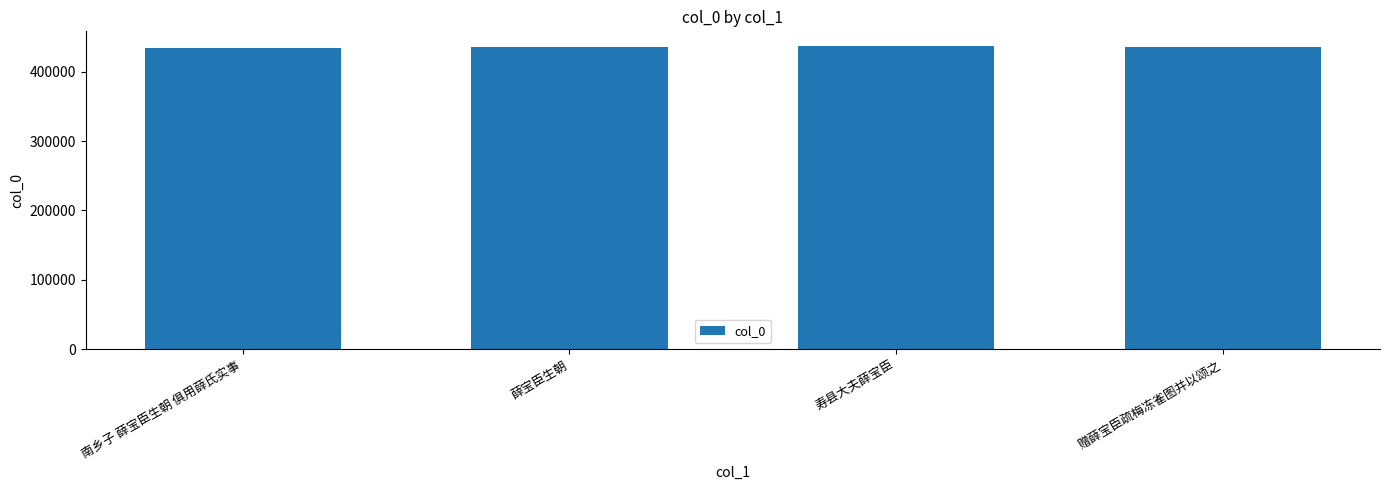

What is the change in value from 南乡子 薛宝臣生朝 俱用薛氏实事 to 赠薛宝臣疏梅冻雀图并以颂之?

+1792